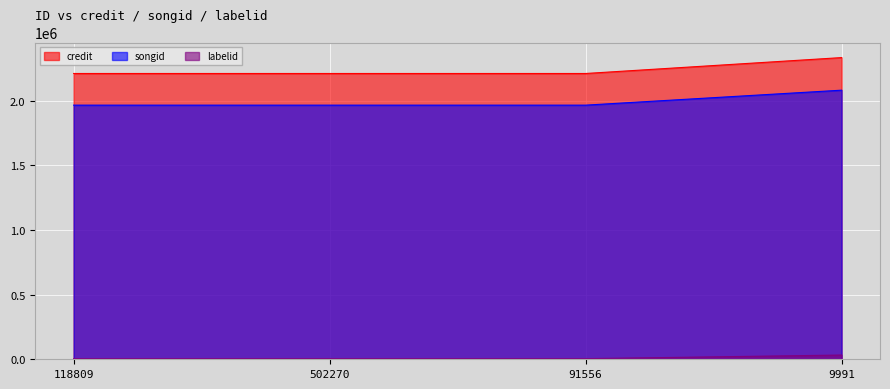

Does the chart display data point markers on the line(s)?

No